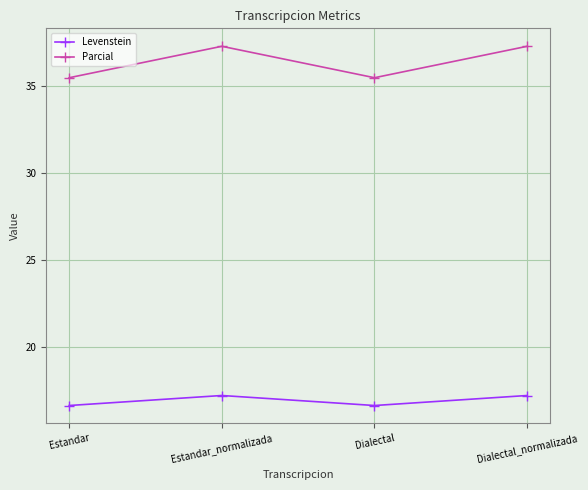

What is the label of the 4th point from the left?

Dialectal_normalizada